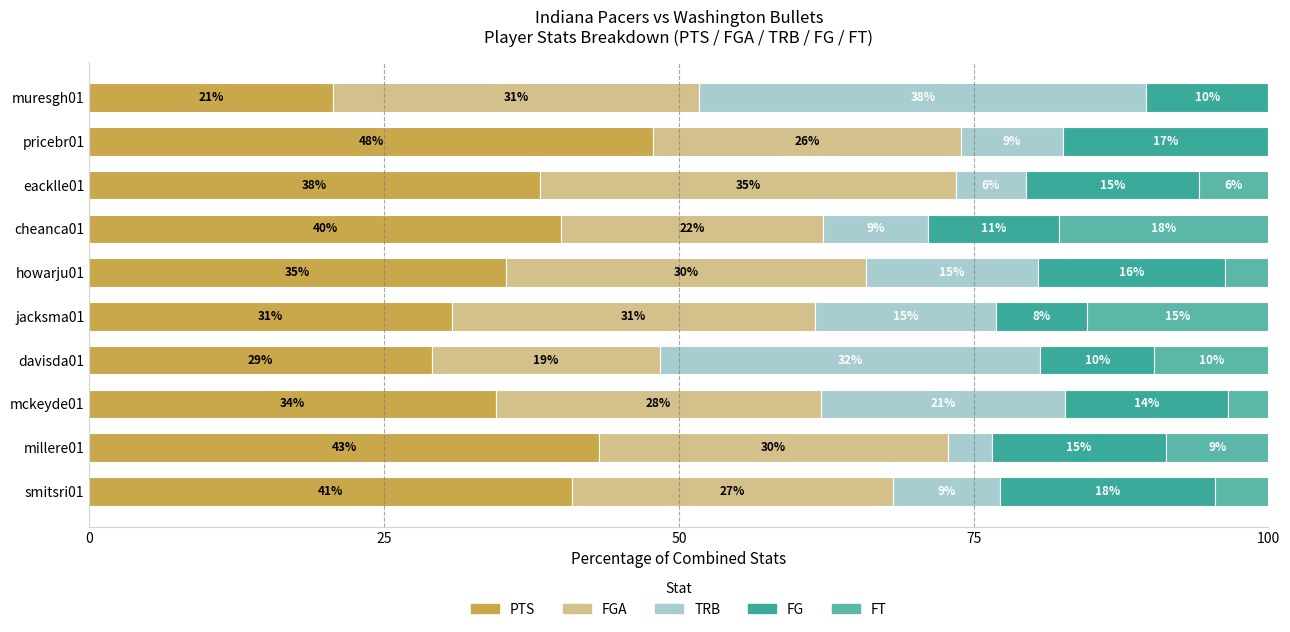

What are all the series names shown in the legend?

PTS, FGA, TRB, FG, FT